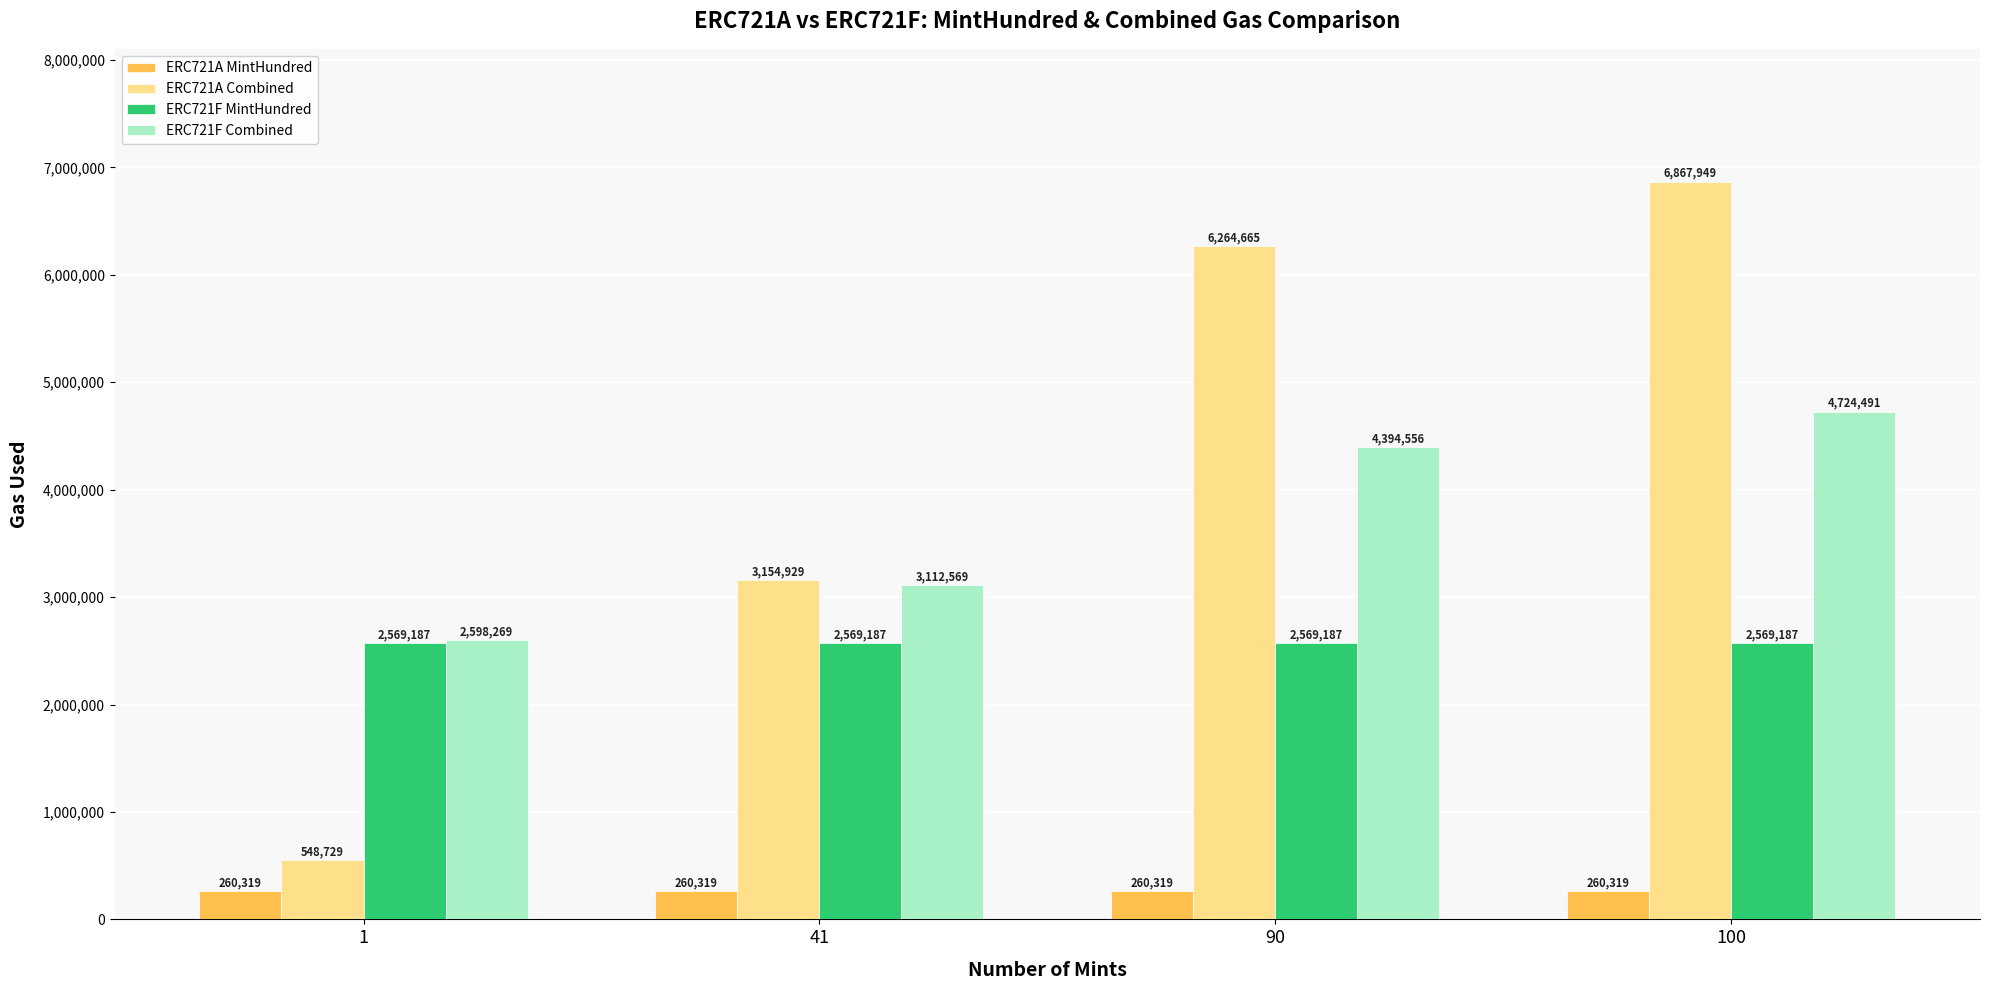

How many bars are there in total?

16